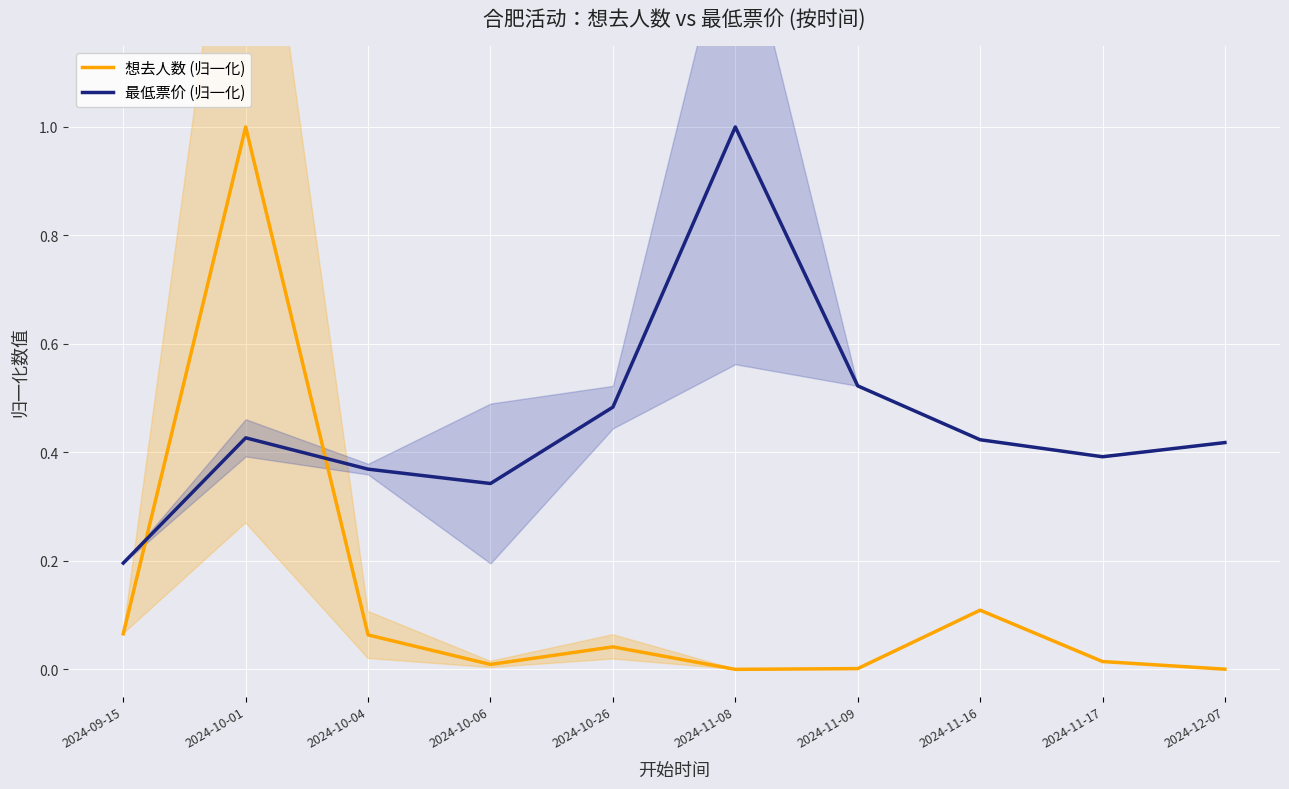

Reading left to right, extract all data points from this chart.

想去人数 (归一化): 2024-09-15=0.1	2024-10-01=1.0	2024-10-04=0.1	2024-10-06=0.0	2024-10-26=0.0	2024-11-08=0.0	2024-11-09=0.0	2024-11-16=0.1	2024-11-17=0.0	2024-12-07=0.0
最低票价 (归一化): 2024-09-15=0.2	2024-10-01=0.4	2024-10-04=0.4	2024-10-06=0.3	2024-10-26=0.5	2024-11-08=1.0	2024-11-09=0.5	2024-11-16=0.4	2024-11-17=0.4	2024-12-07=0.4